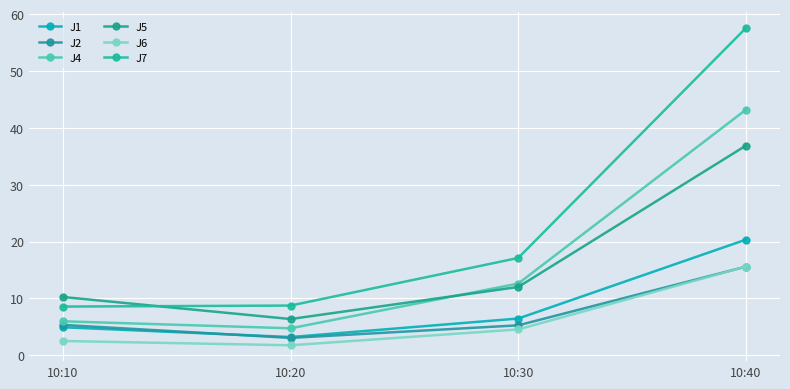

What is the value of the J5 point at the 4th from the left?

36.9